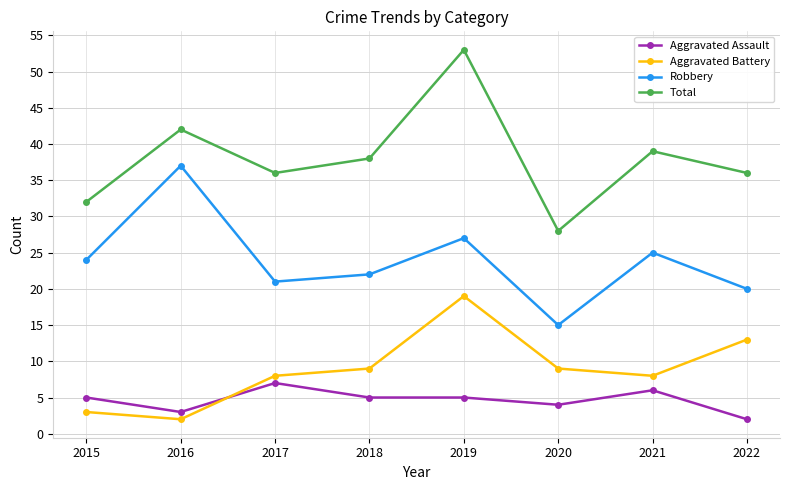

What is the total value across all series at 2015?

64